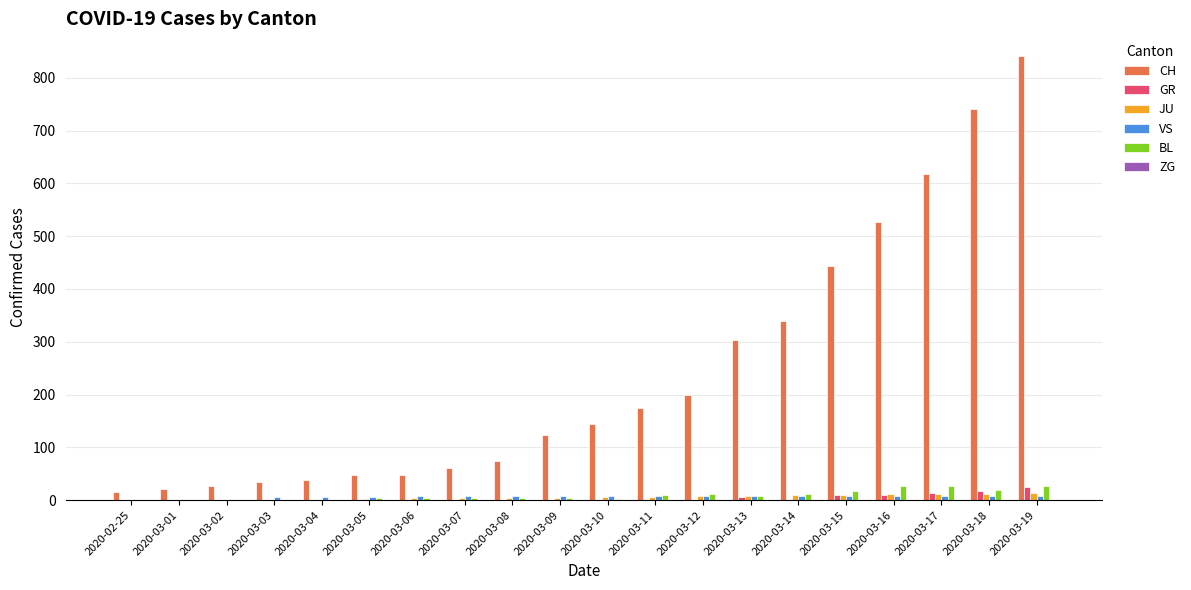

Where is CH nearest to the value 429?

2020-03-15